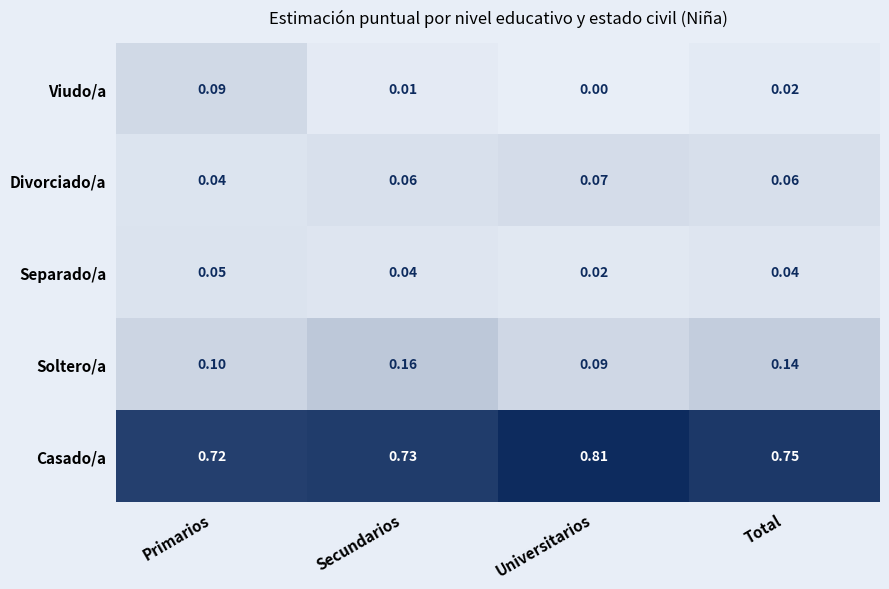

How many categories are shown in the chart?

4